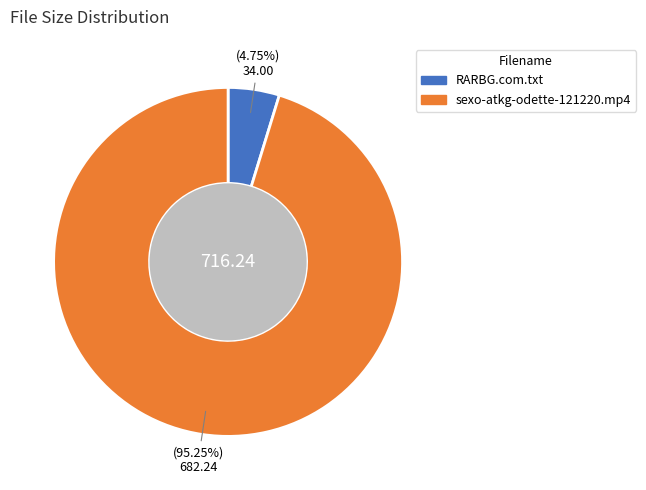

Does sexo-atkg-odette-121220.mp4 account for over 50% of the chart?

Yes